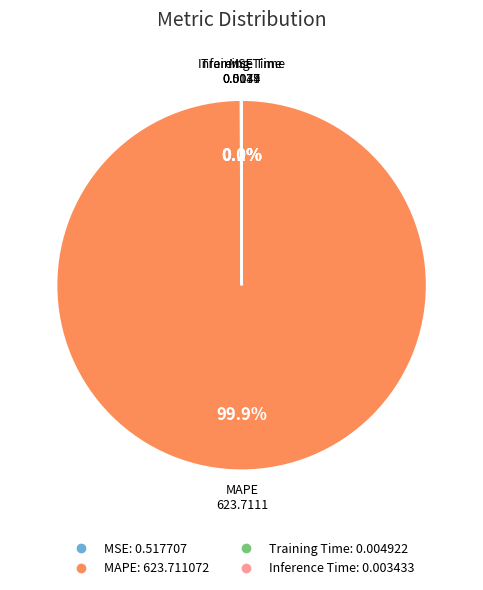

Which slice represents more than half of the pie?

MAPE